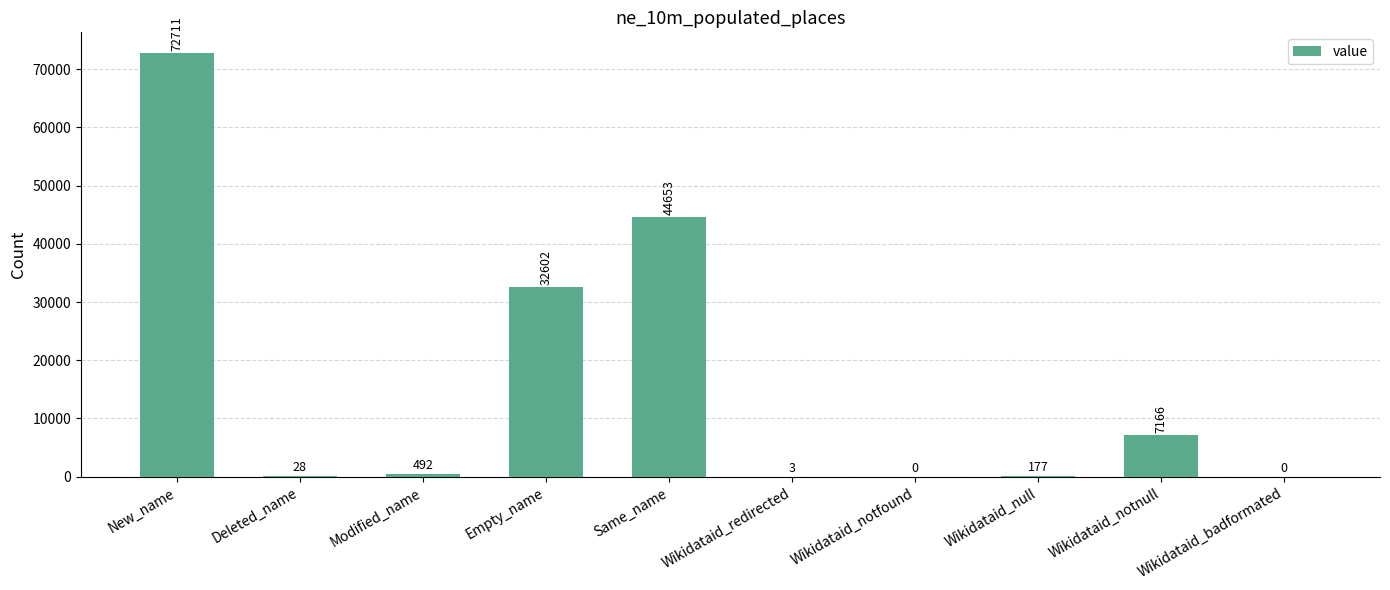

What is the sum of all values?

157832